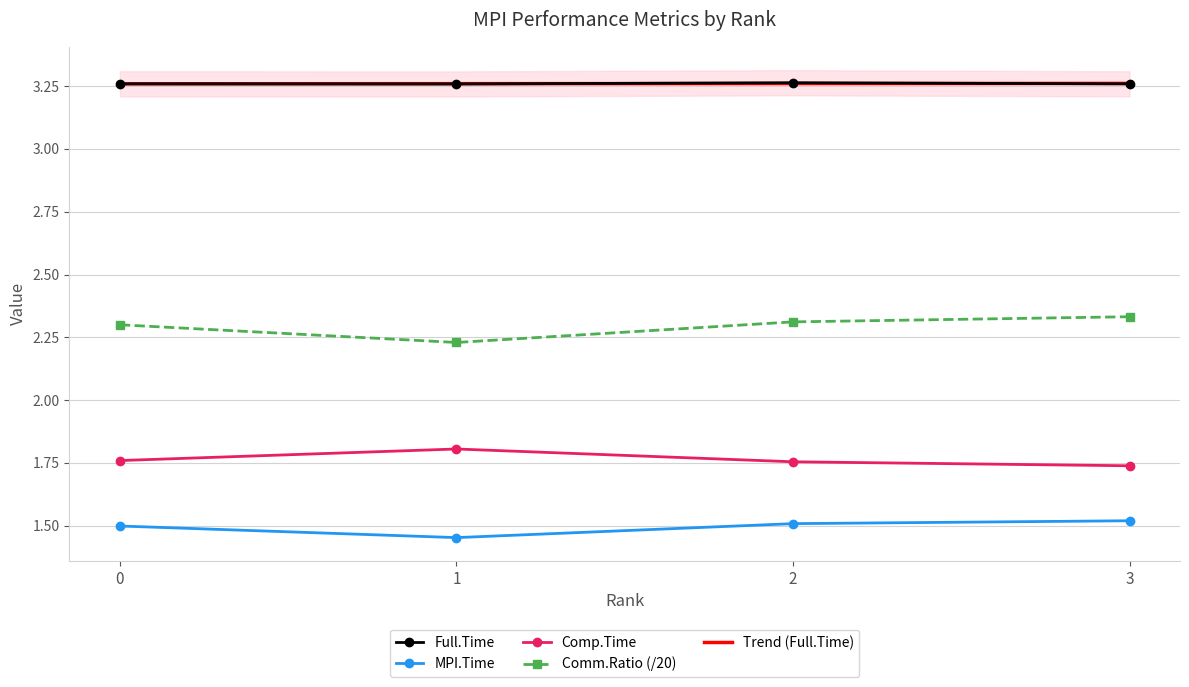

Which series changed the most between 1 and 2?

Comm.Ratio